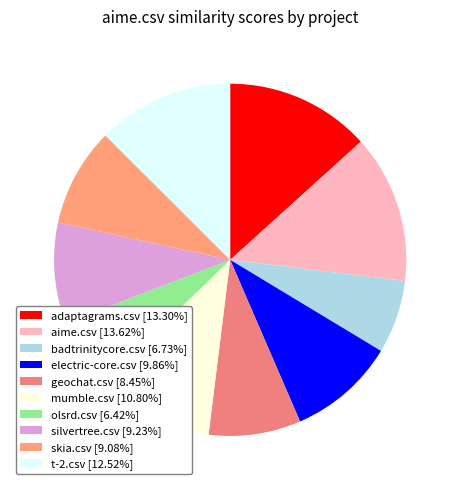

Which category has the biggest portion of the pie?

aime.csv